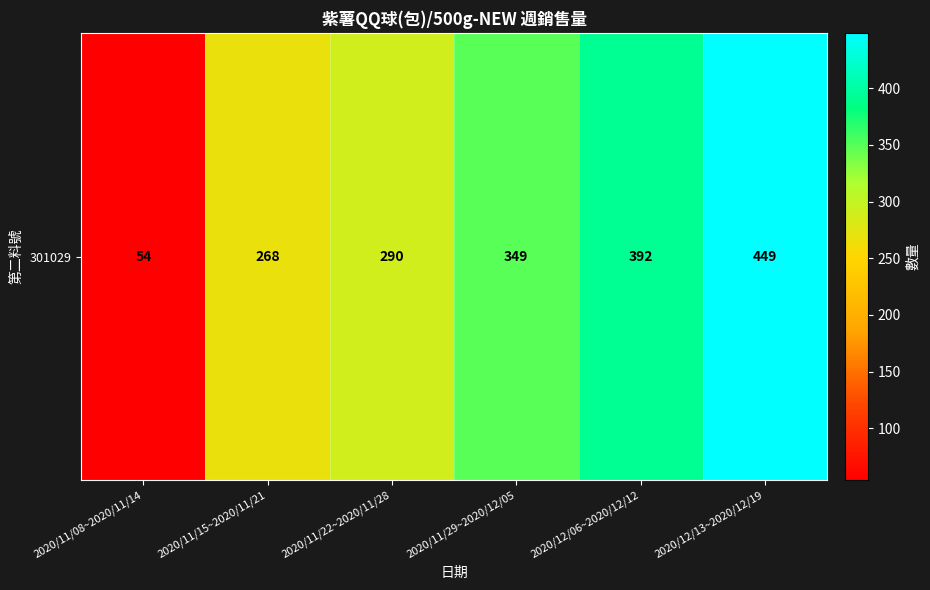

The chart shows a value of 54 at 2020/11/08~2020/11/14. True or false?

True